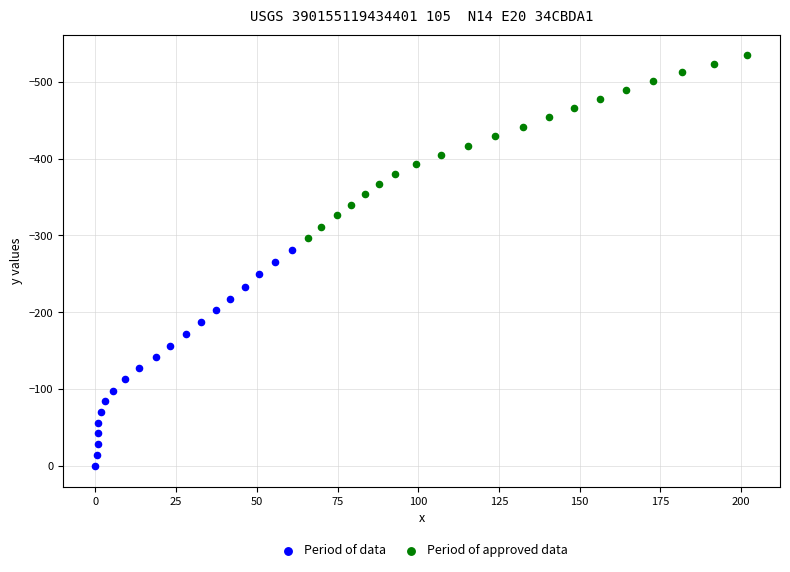

Which series contains the lowest Y value?

Period of approved data